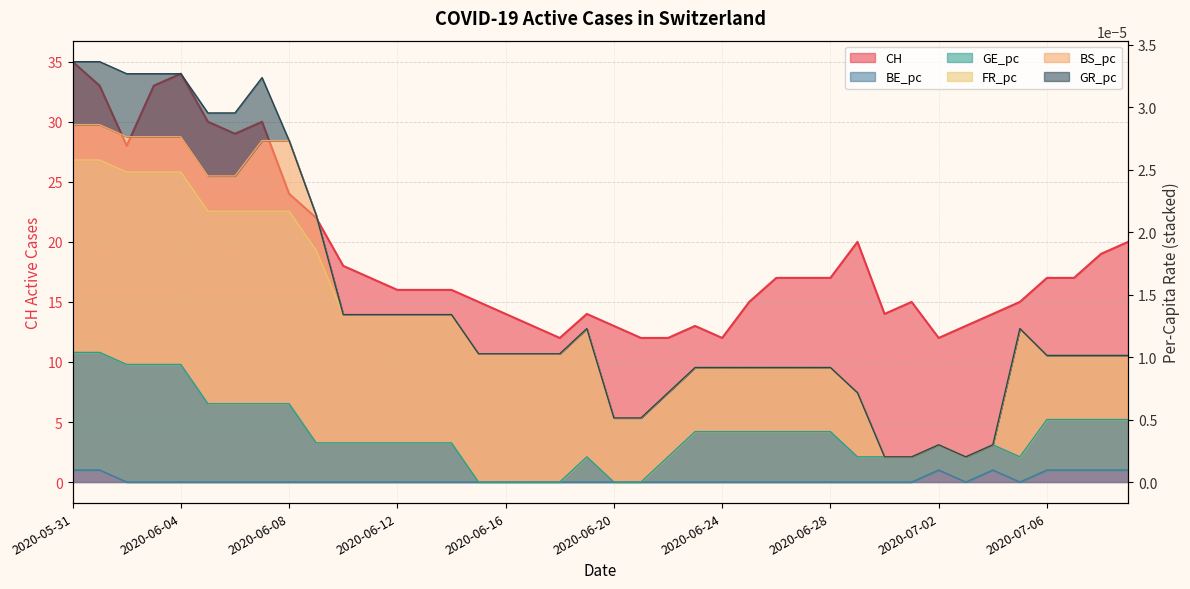

At which category is the sum across all series the highest?

2020-05-31